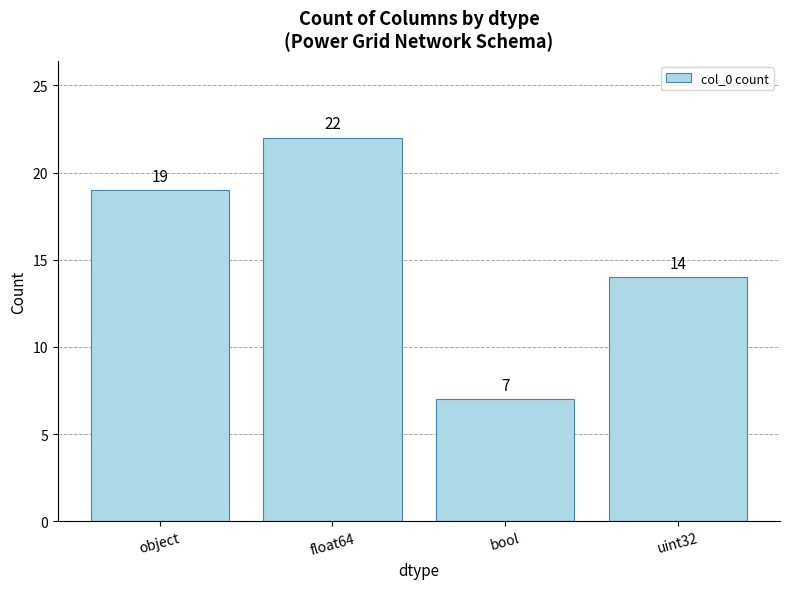

What is the change in value from object to float64?

+3